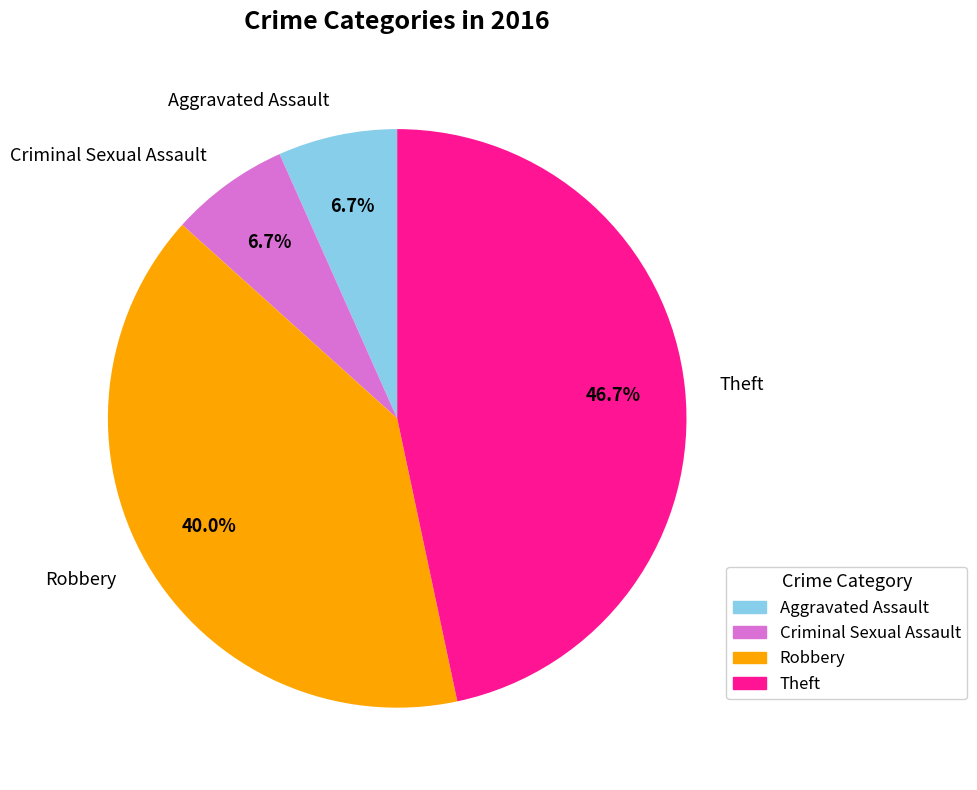

What portion of the pie excludes Theft?

53.3%